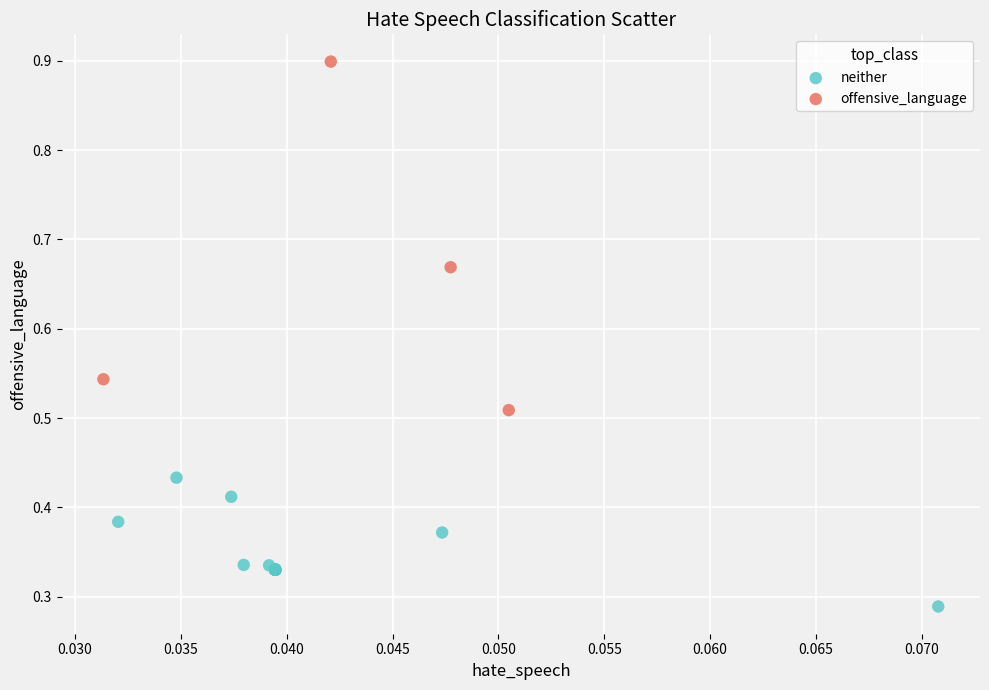

Which series contains the lowest Y value?

neither